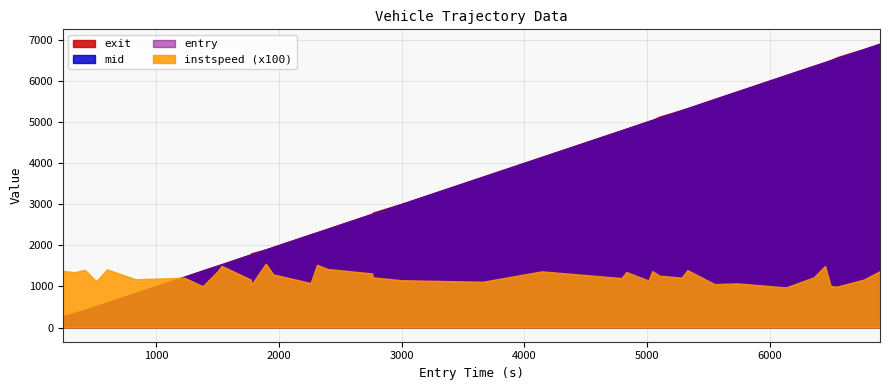

What is the difference between the maximum and second lowest values in the instspeed series?

5.6